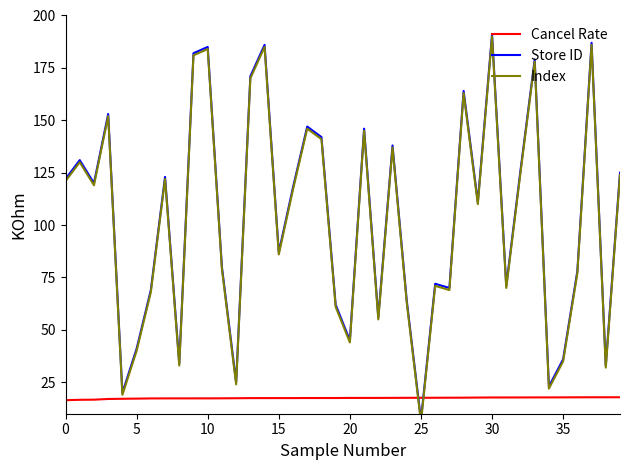

What is the minimum value for Cancel Rate?

16.5